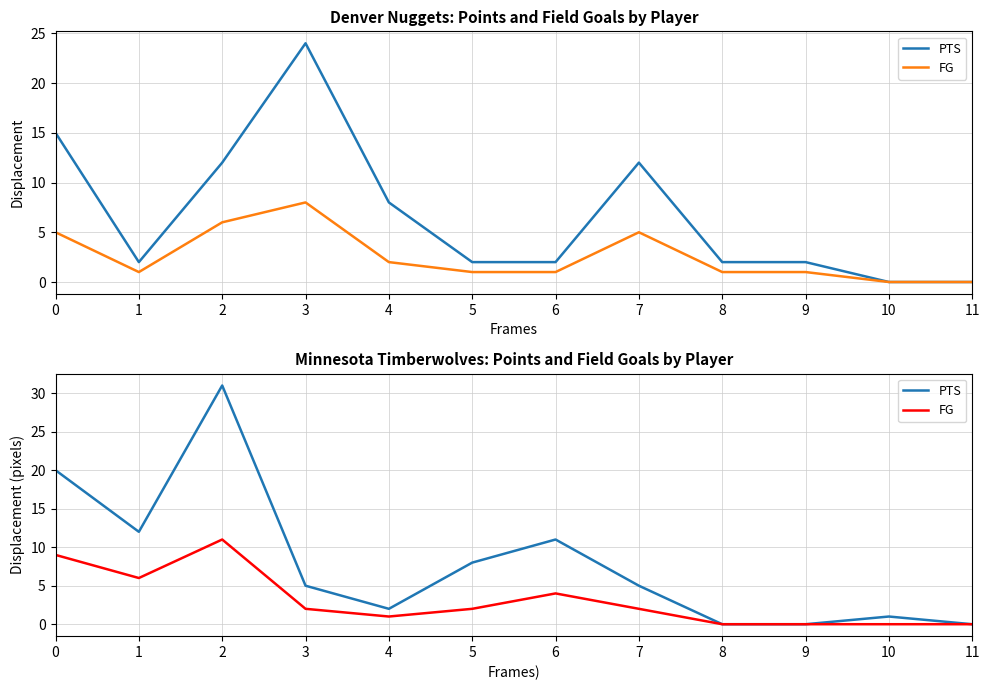

At which label is FG closest to 5?

1